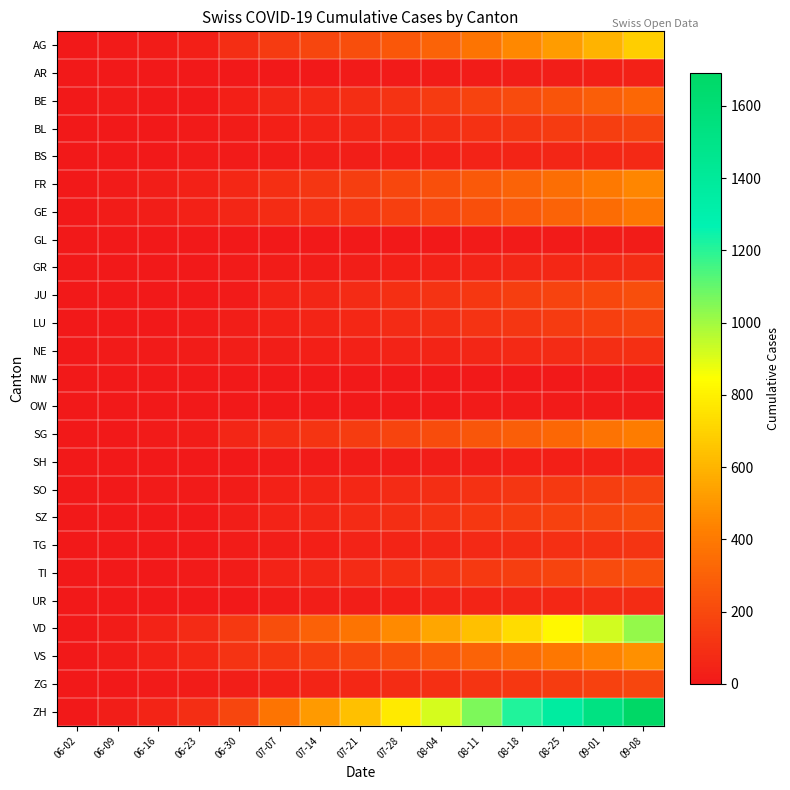

Rank the series at 06-30 from highest to lowest value.

ZH, VD, VS, AG, FR, GE, SG, BE, LU, ZG, NE, SZ, SO, BL, TG, TI, JU, GR, BS, SH, UR, GL, OW, AR, NW